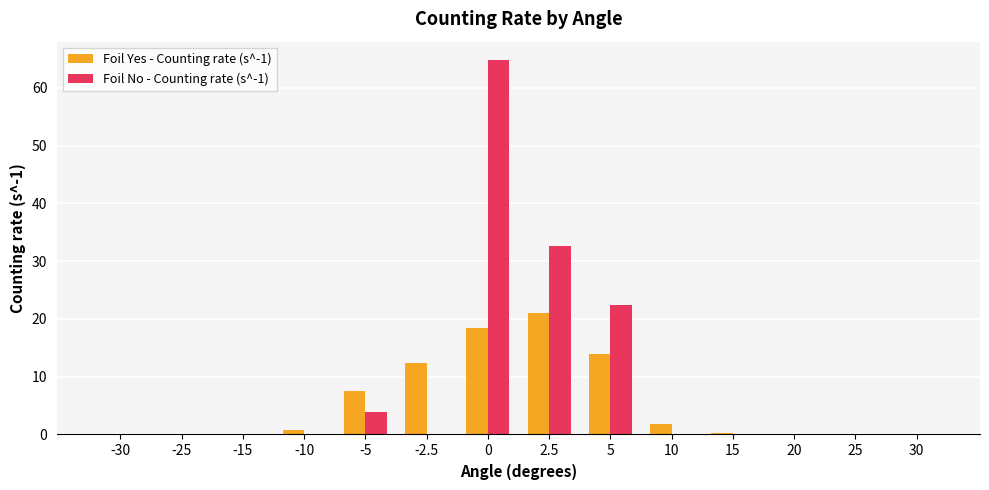

What is the maximum value shown in the chart?

64.8